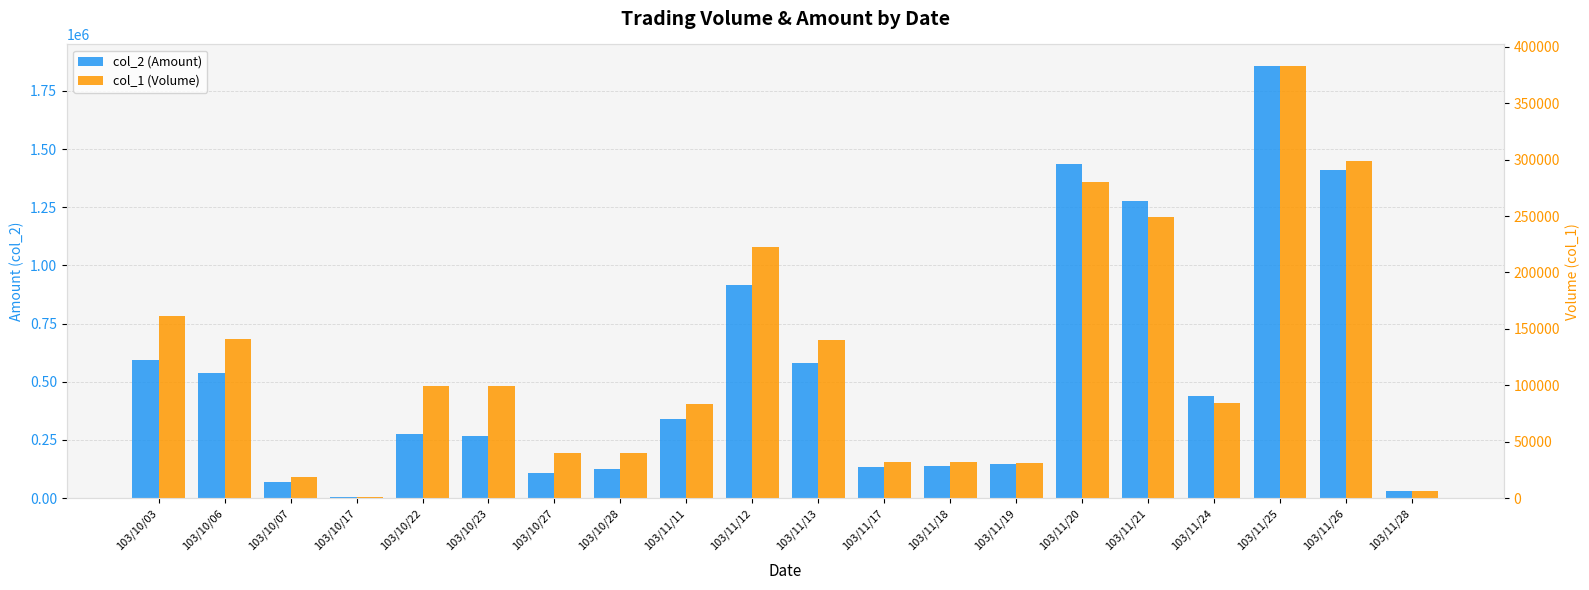

Reading left to right, transcribe all the data shown in this chart.

col_2 (Amount): 103/10/03=592570	103/10/06=538230	103/10/07=67070	103/10/17=2660	103/10/22=273240	103/10/23=268290	103/10/27=107600	103/10/28=123200	103/11/11=339470	103/11/12=914660	103/11/13=579720	103/11/17=134680	103/11/18=136320	103/11/19=146320	103/11/20=1437300	103/11/21=1278750	103/11/24=436800	103/11/25=1856810	103/11/26=1410480	103/11/28=30000
col_1 (Volume): 103/10/03=161000	103/10/06=141000	103/10/07=19000	103/10/17=1000	103/10/22=99000	103/10/23=99000	103/10/27=40000	103/10/28=40000	103/11/11=83000	103/11/12=223000	103/11/13=140000	103/11/17=32000	103/11/18=32000	103/11/19=31000	103/11/20=280000	103/11/21=249000	103/11/24=84000	103/11/25=383000	103/11/26=299000	103/11/28=6000